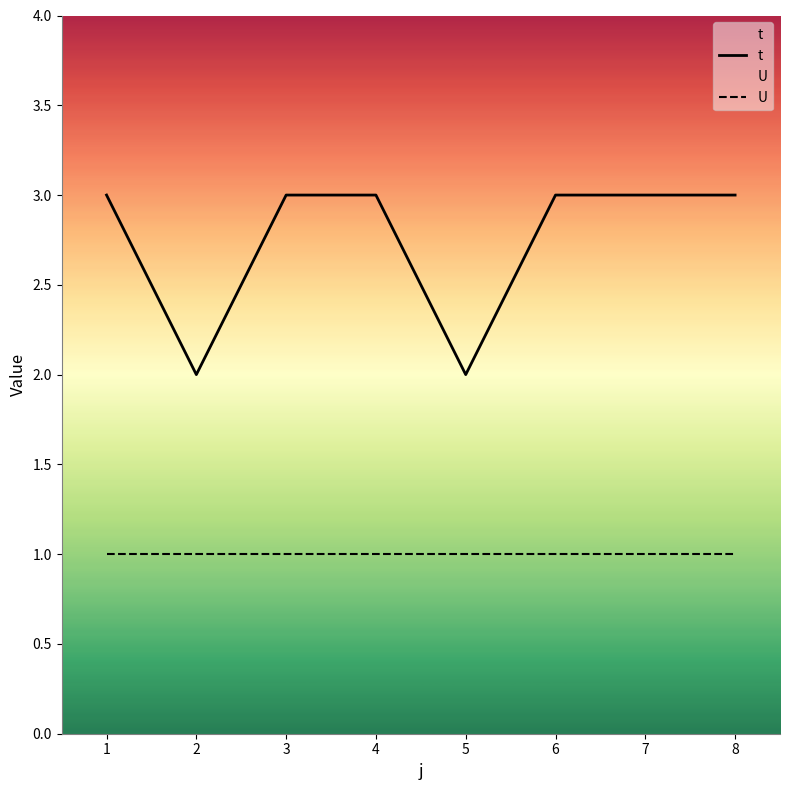

The U series shows 2 at 5. True or false?

False